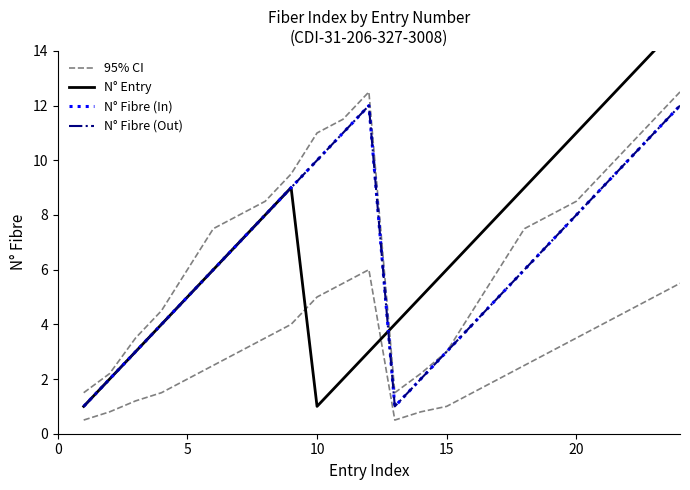

What is the greatest value displayed?

15.0